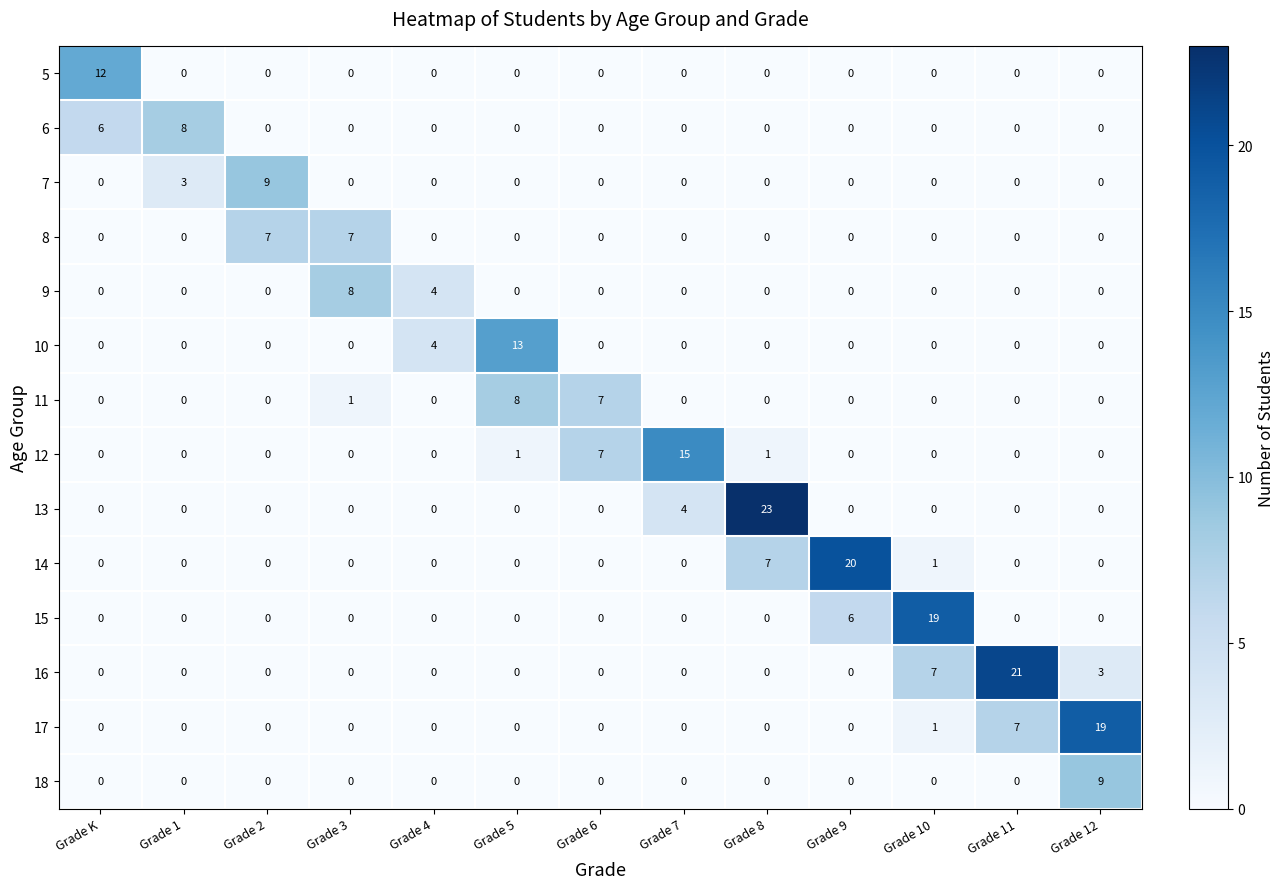

What is the maximum value for 18?

9